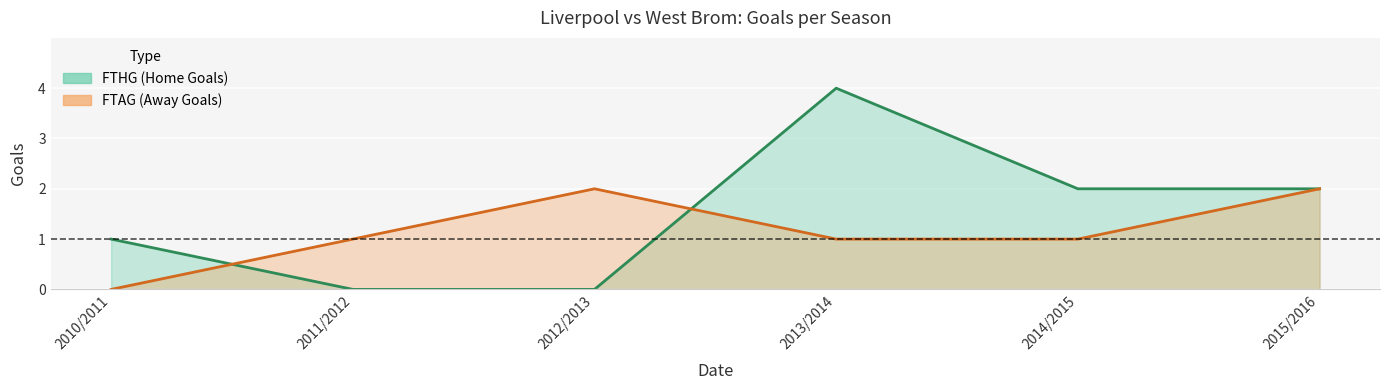

Is the value of FTHG at 2015/2016 greater than the value of FTAG at 2014/2015?

Yes